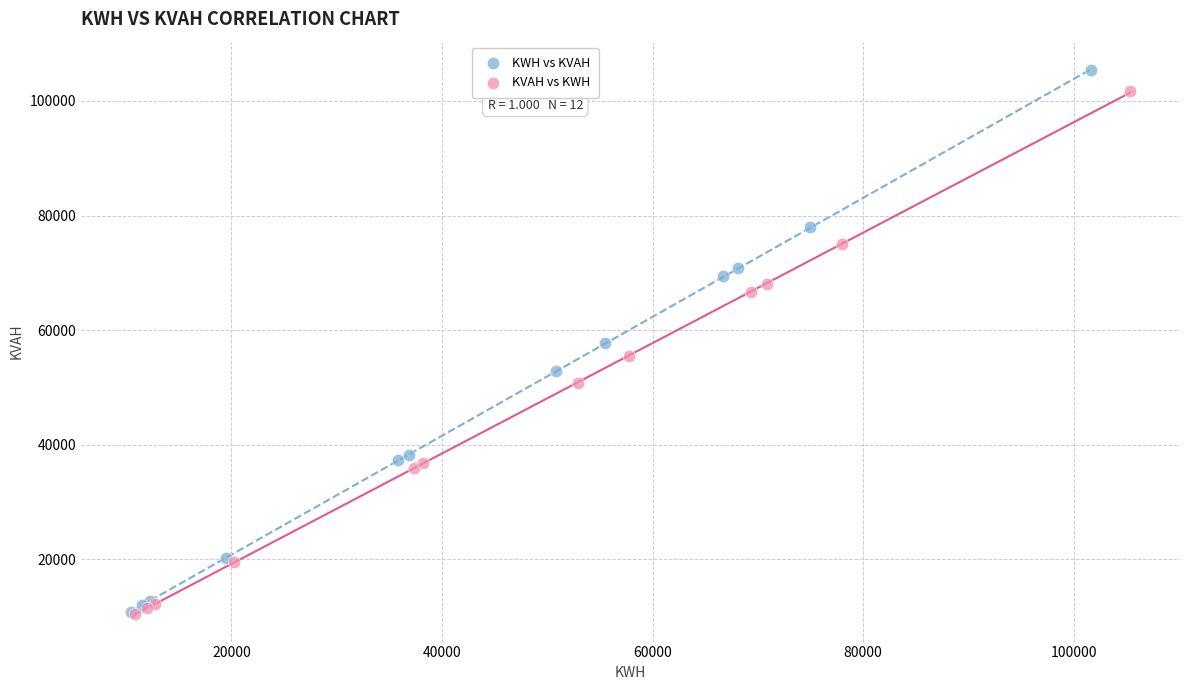

Which series has the widest spread of Y values?

KWH vs KVAH